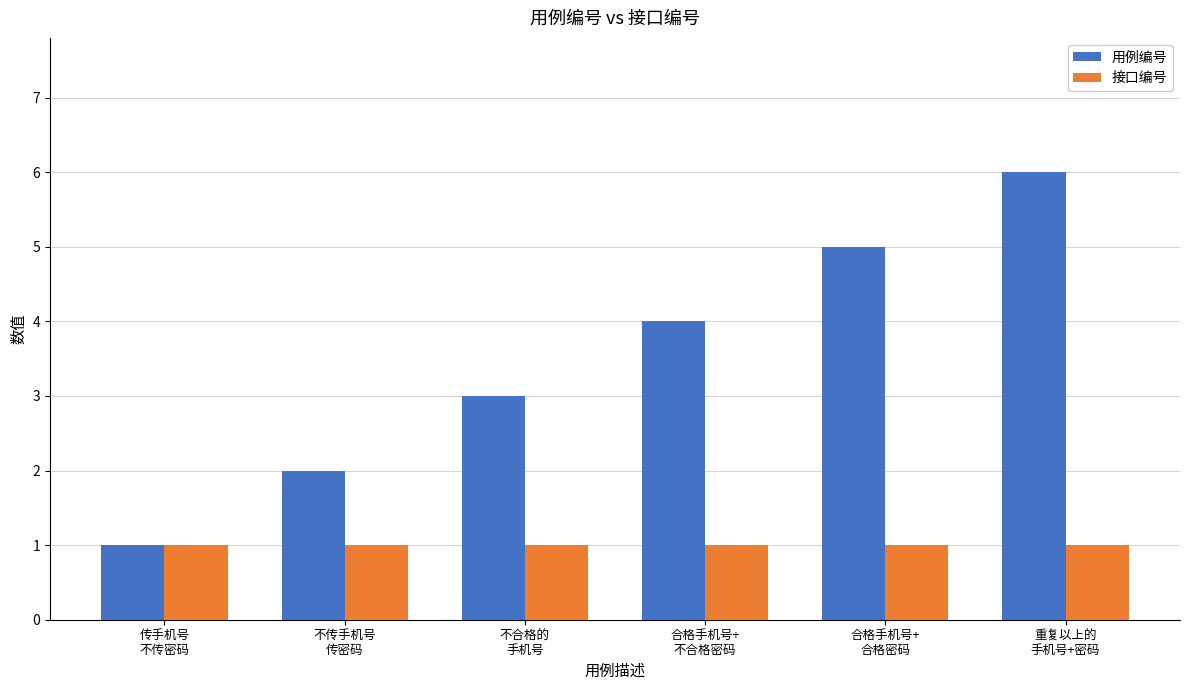

What is the total value across all series at 重复以上的
手机号+密码?

7